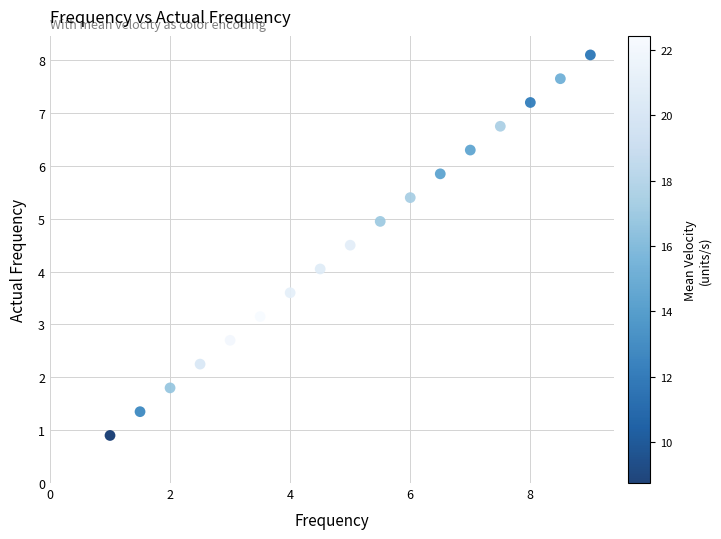

What is the range of X values (max minus min)?

8.0